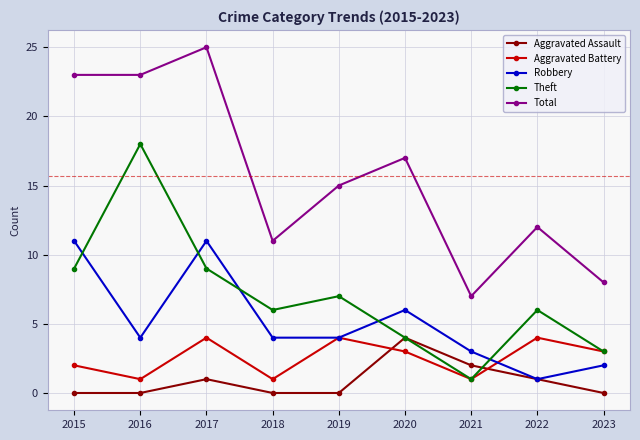

How many lines are shown in the chart?

5